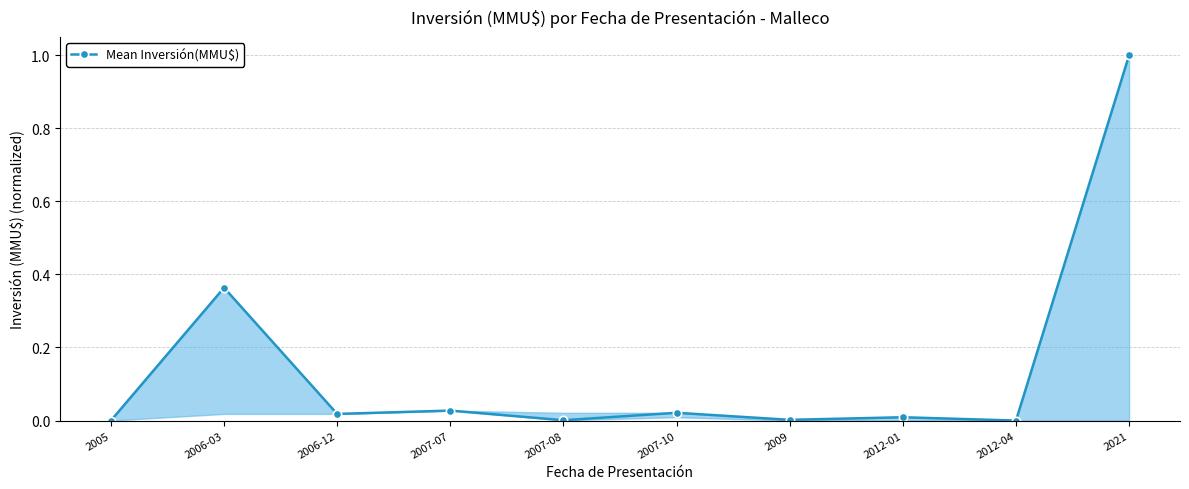

What is the difference between the maximum and minimum values?

1.0